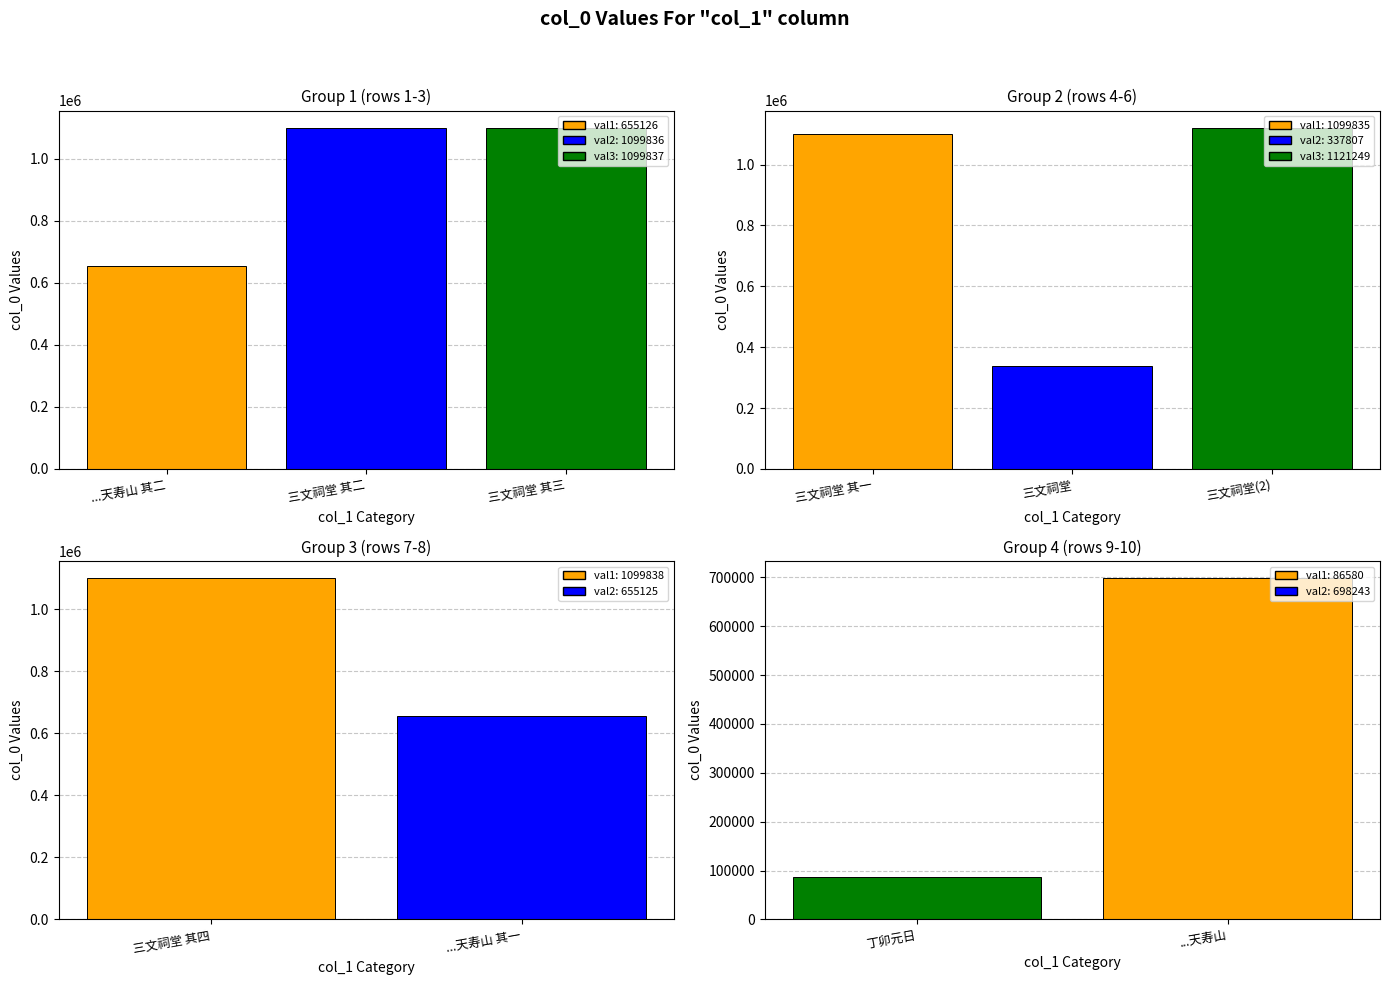

Reading right to left, list all the values displayed in this chart.

二十二日奉制命往祀天寿山之神二十五日礼成而还=698243	丁卯元日·礼成虽曰非常庆=86580	二十二日奉制命往祀天寿山之神二十五日礼成而还 其一=655125	三文祠堂七月二日礼成作 其四=1099838	三文祠堂七月二日礼成作=1121249	三文祠堂七月二日礼成作=337807	三文祠堂七月二日礼成作 其一=1099835	三文祠堂七月二日礼成作 其三=1099837	三文祠堂七月二日礼成作 其二=1099836	二十二日奉制命往祀天寿山之神二十五日礼成而还 其二=655126